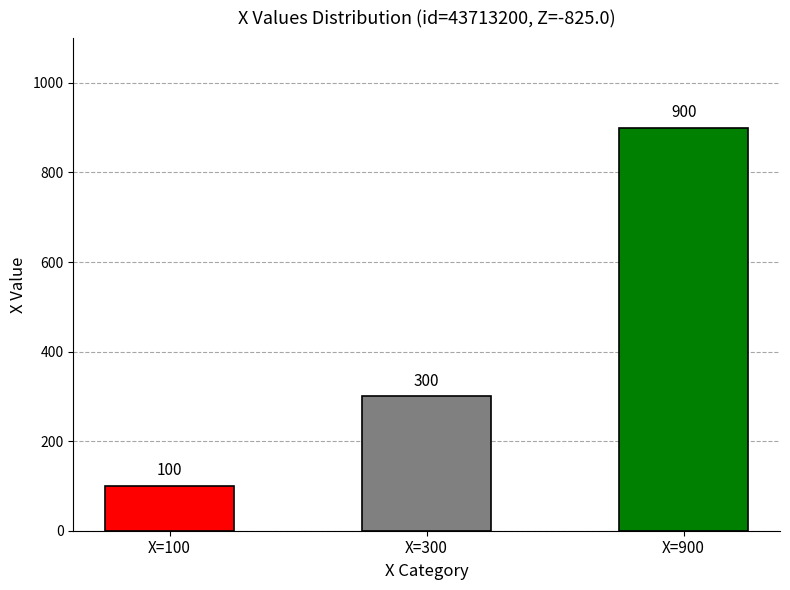

What is the smallest value displayed?

100